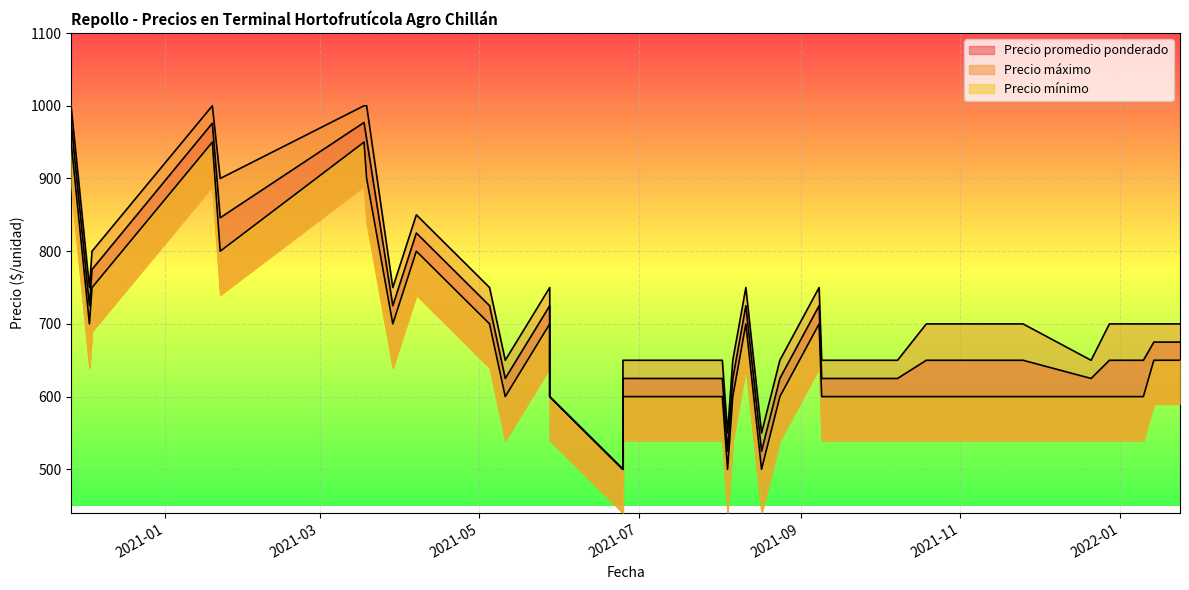

At which category is the sum across all series the highest?

2021-03-18